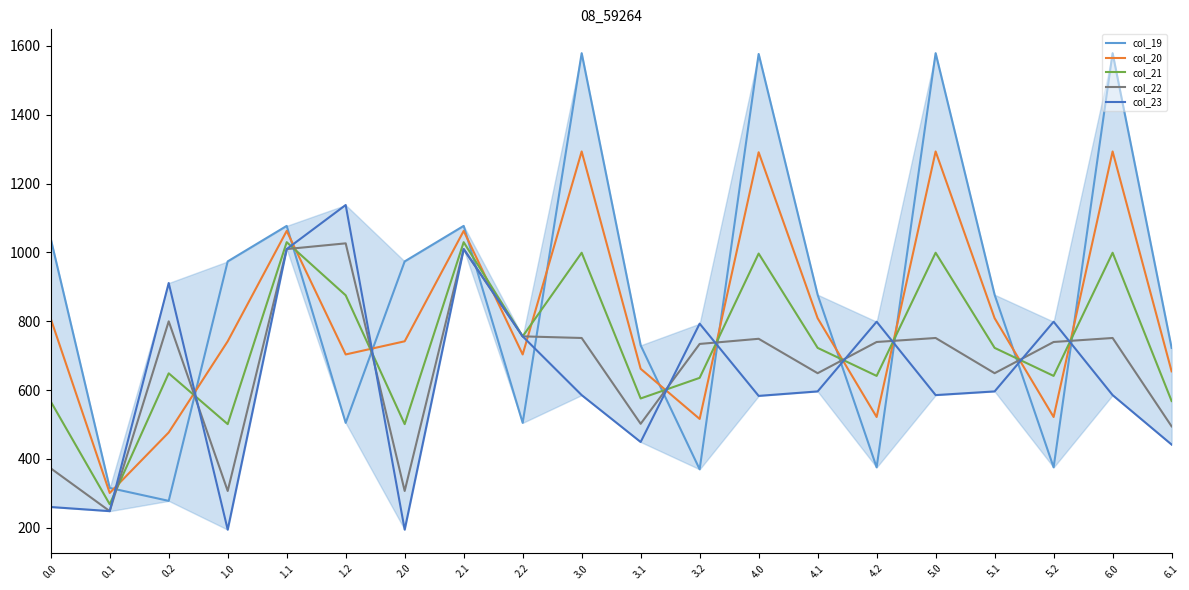

Where do col_23 and col_19 first cross each other?

0.1 and 0.2